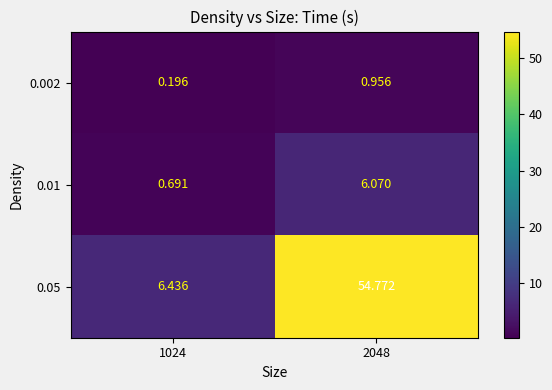

Is the value of 0.05 at 2048 greater than the value of 0.01 at 2048?

Yes